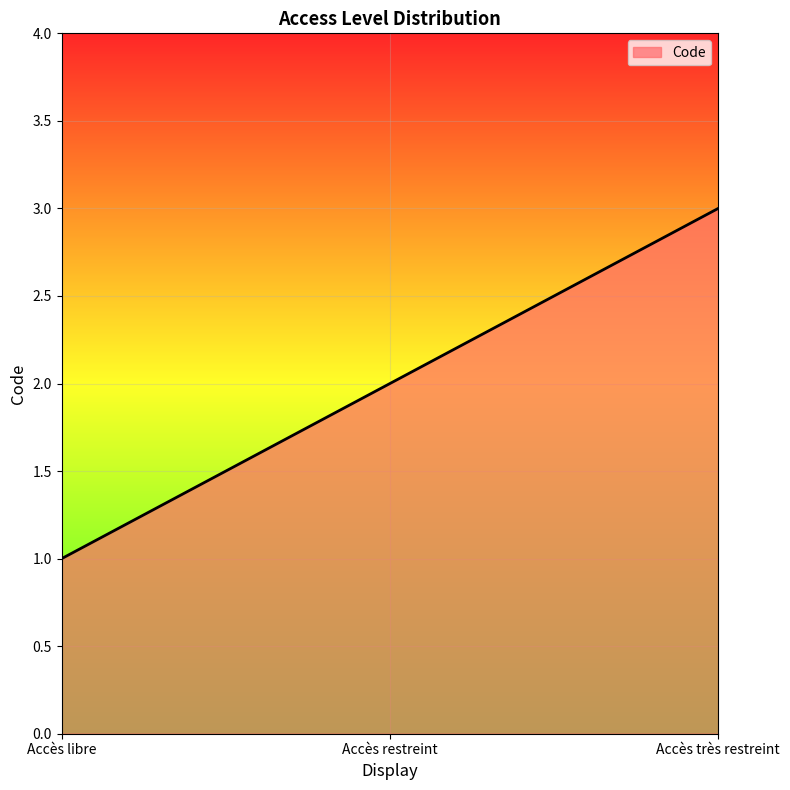

Approximately how many times larger is the value at Accès restreint compared to Accès très restreint?

0.7